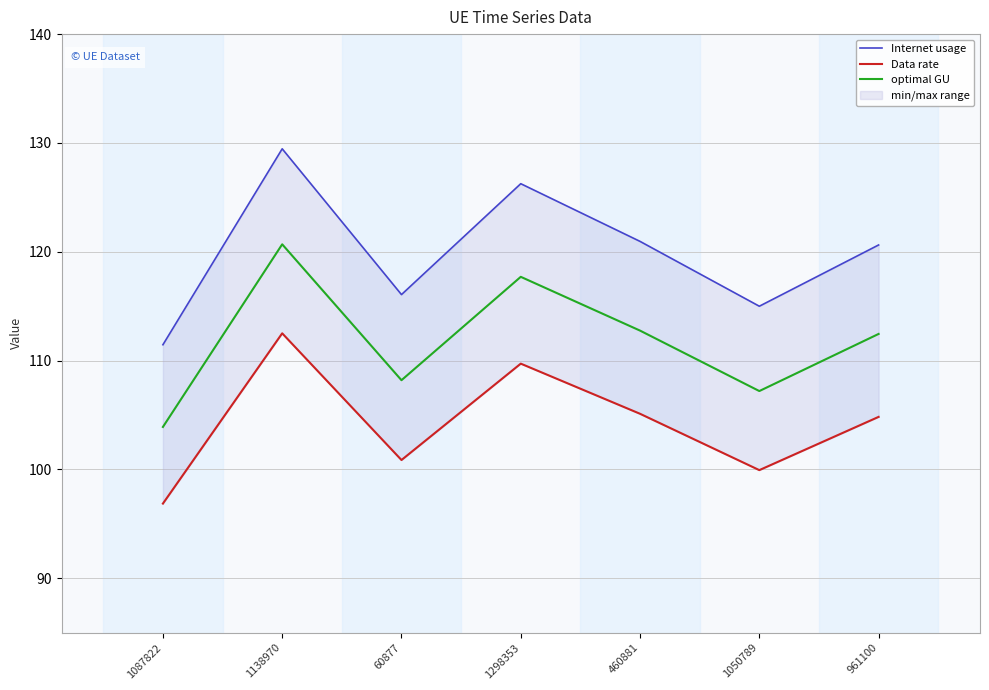

Rank the series at 1298353 from lowest to highest value.

Data rate, optimal GU, Internet usage